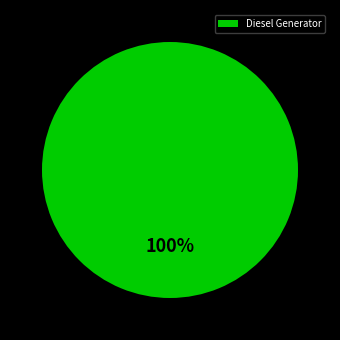

To the nearest percent, what portion does Diesel Generator represent?

100%